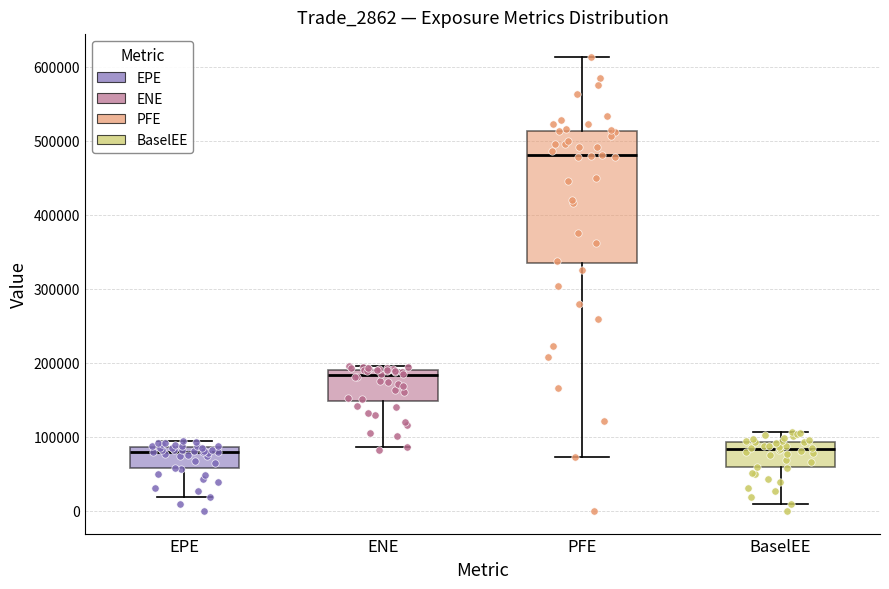

Which box is the tallest, from its lower edge to its upper edge?

PFE